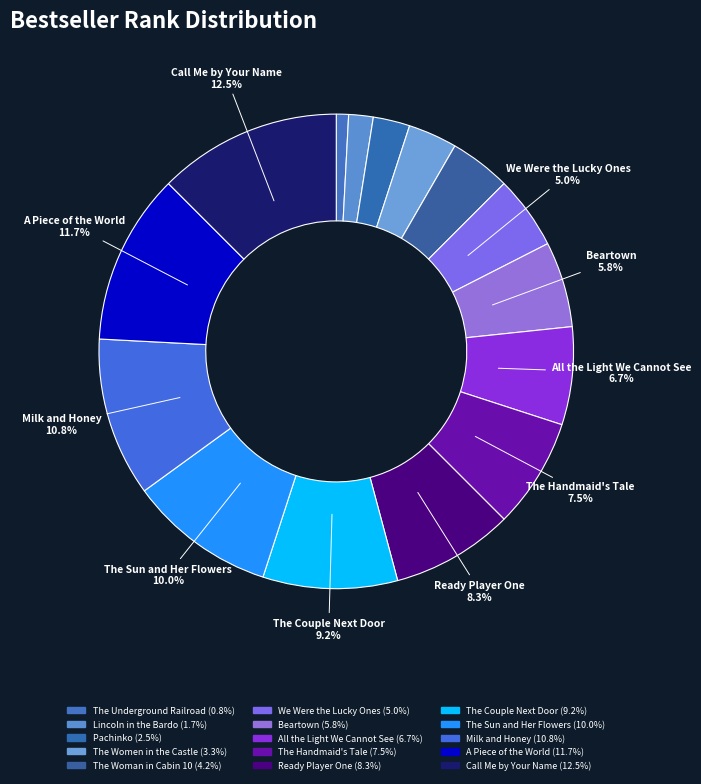

How many segments does this pie chart have?

15